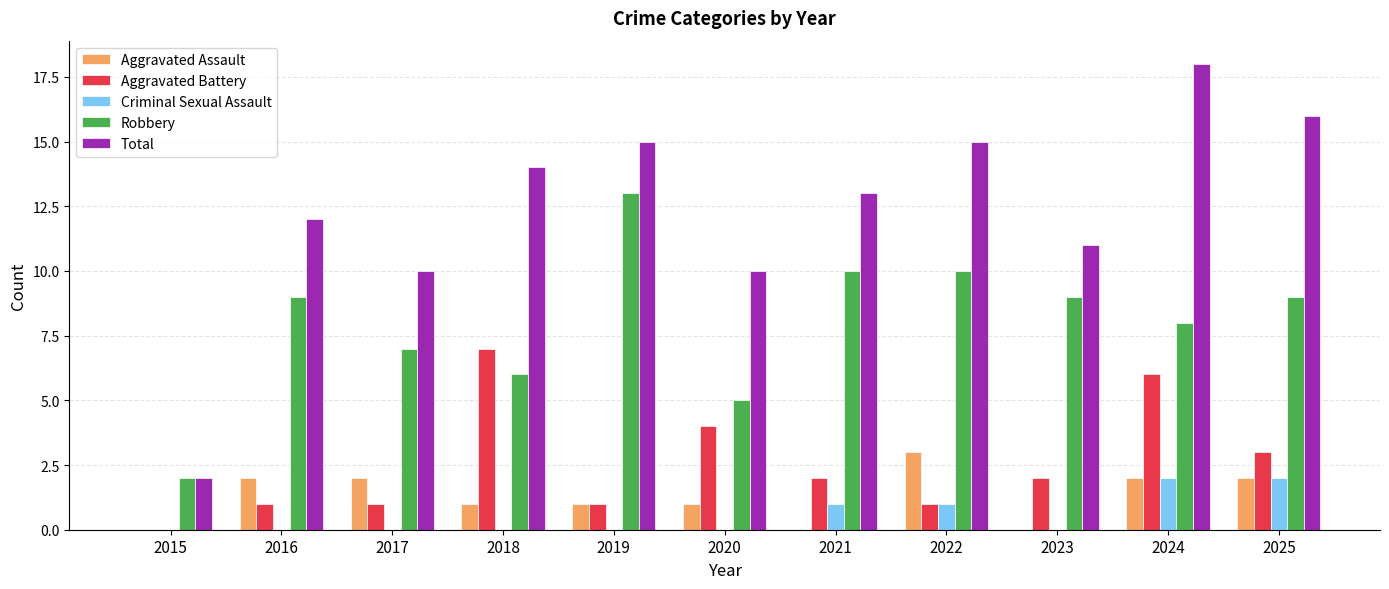

What is the maximum value shown in the chart?

18